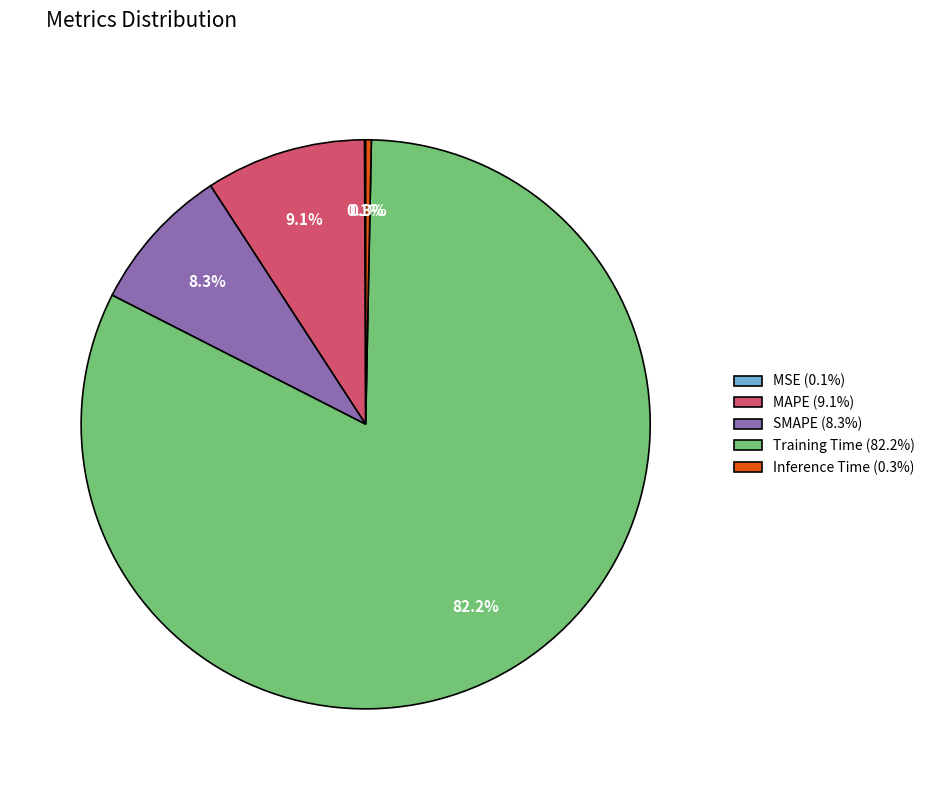

What is the largest slice in the pie chart?

Training Time